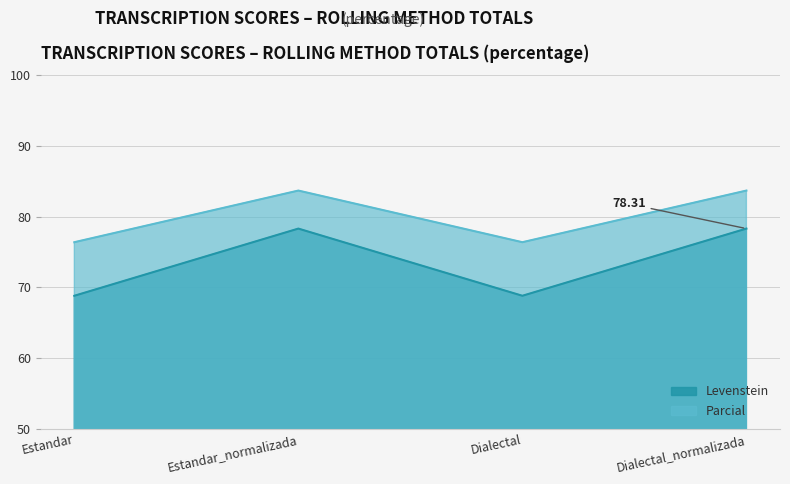

What is the smallest value displayed?

68.8